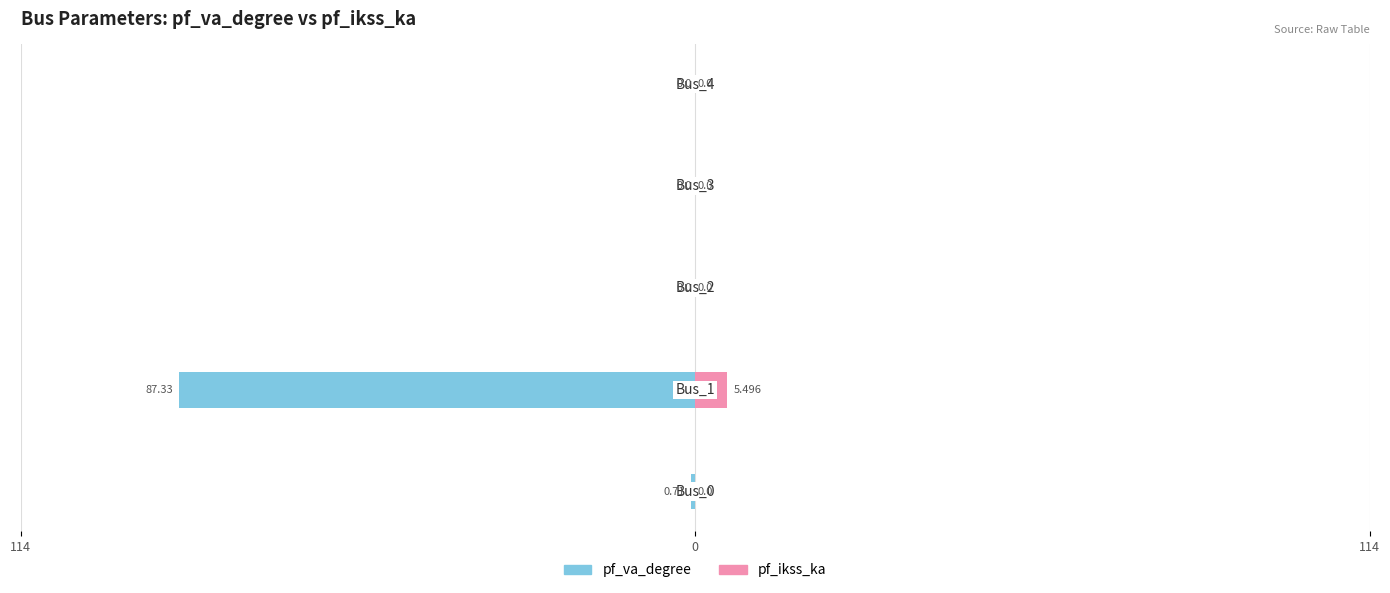

How many categories are shown in the chart?

5